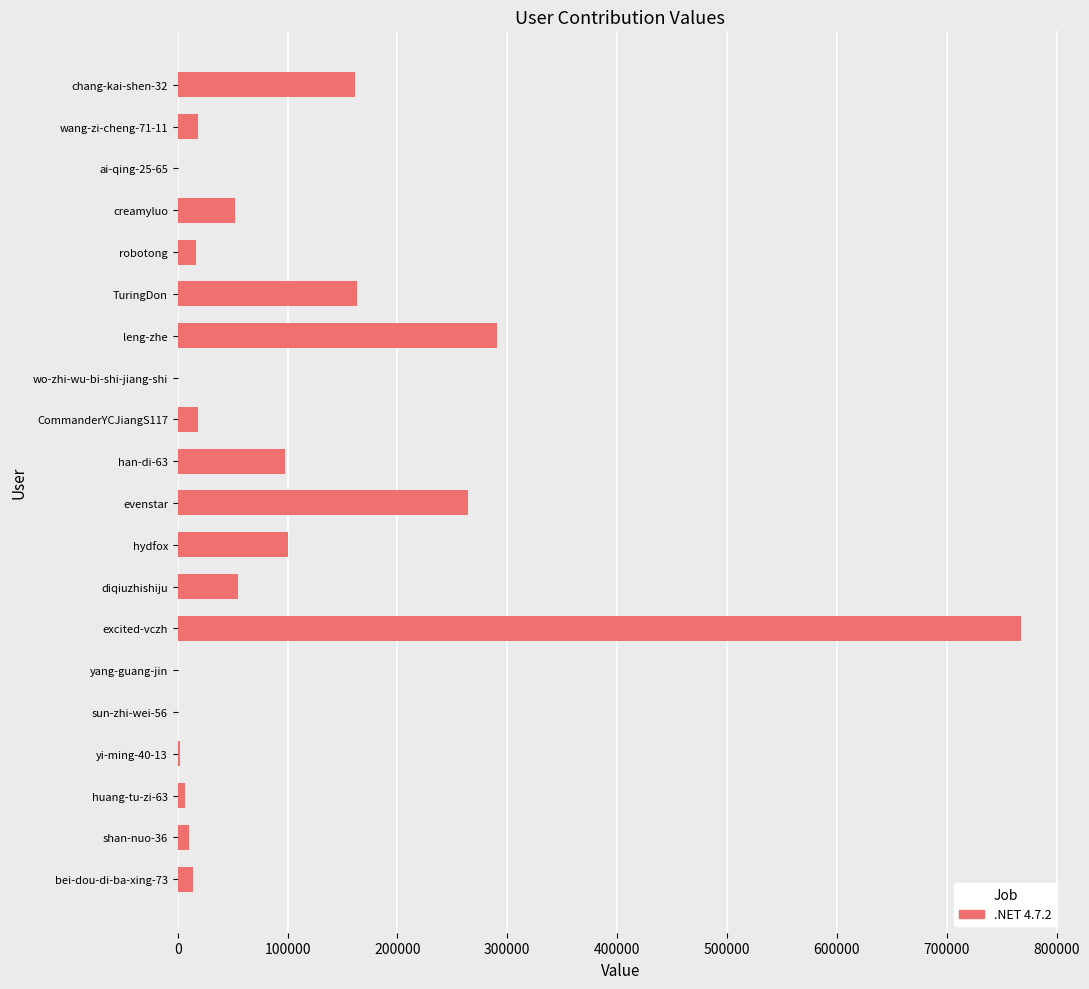

At which category does the chart reach its peak across all series?

excited-vczh